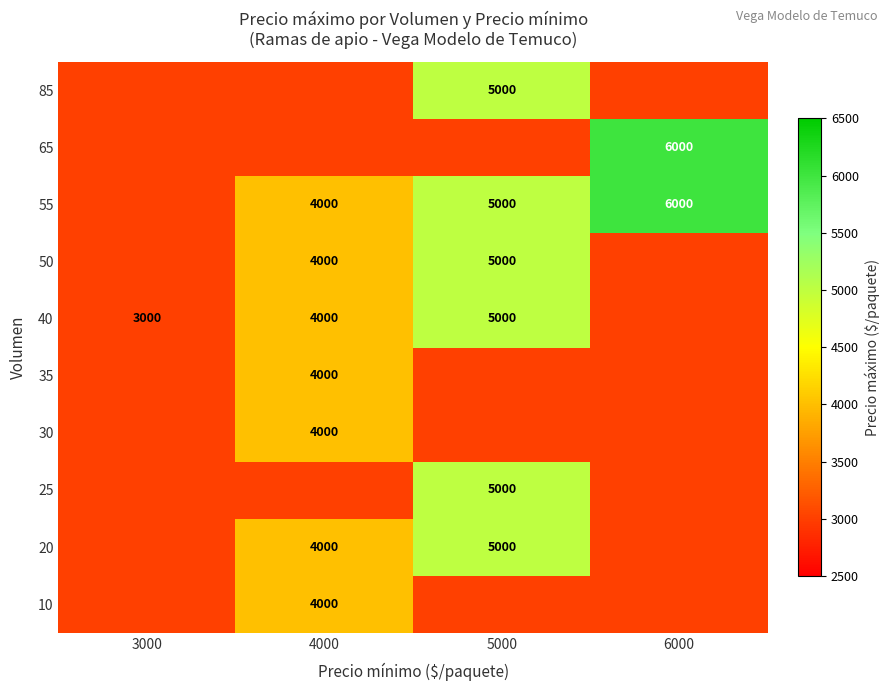

The 35 series shows 4000 at 4000. True or false?

True